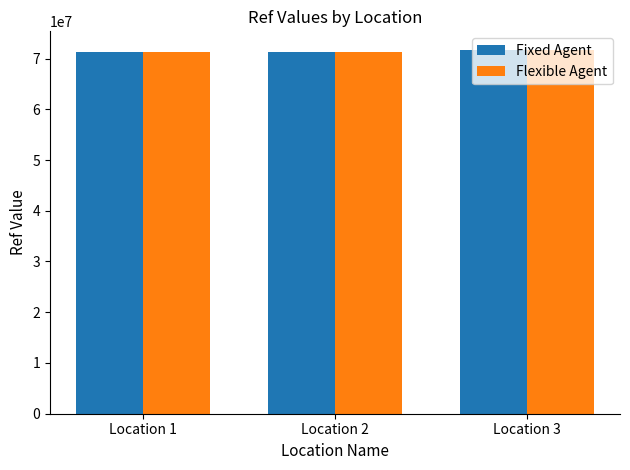

What is the smallest value displayed?

71279637